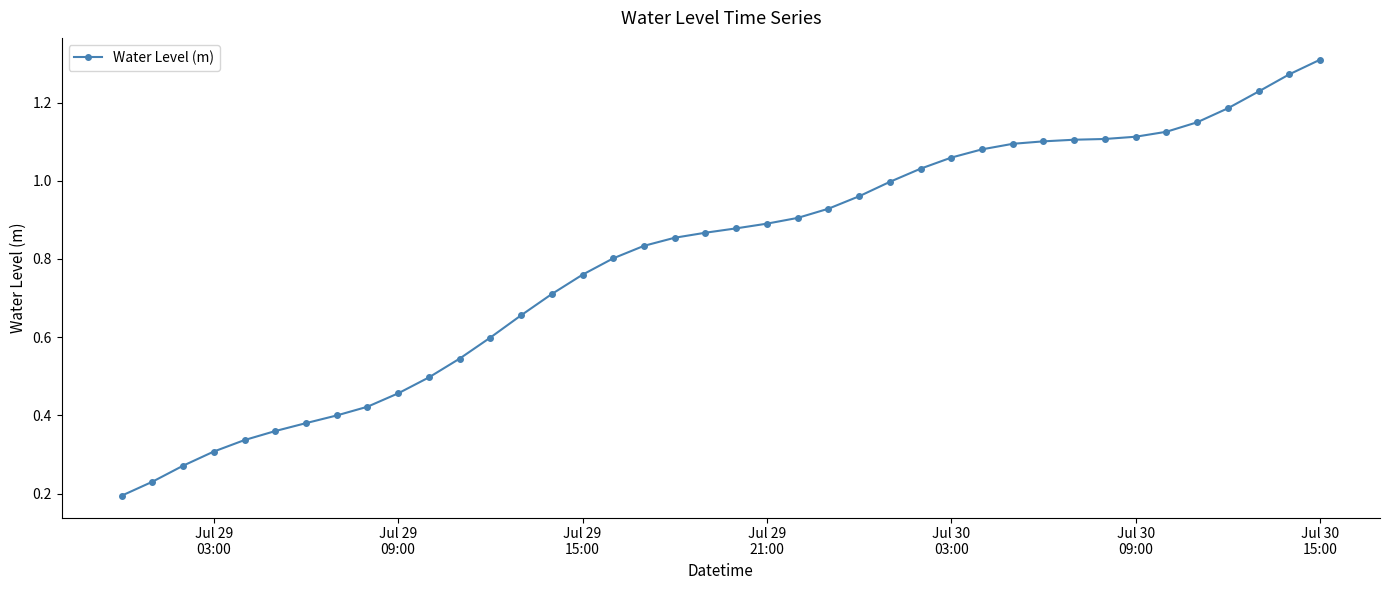

What is the sum of all values?

32.0